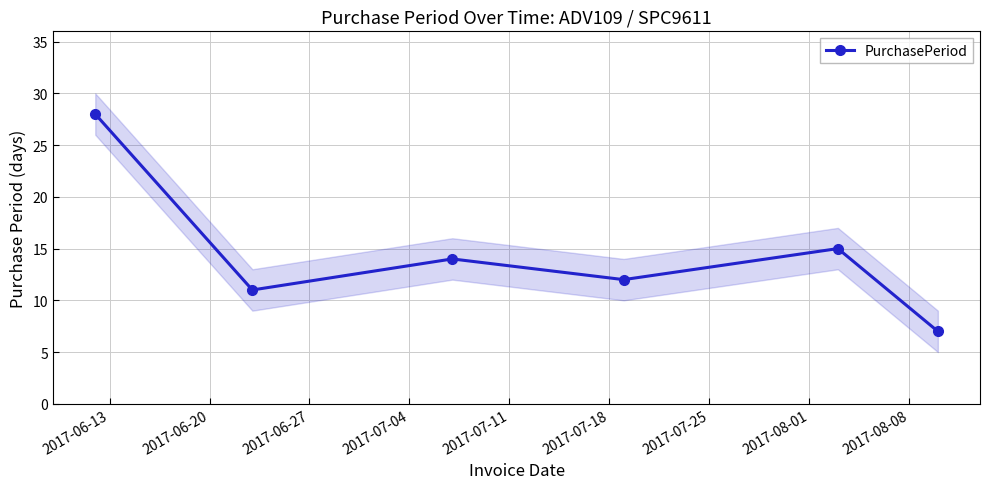

What is the value of the 6th point from the left?

7